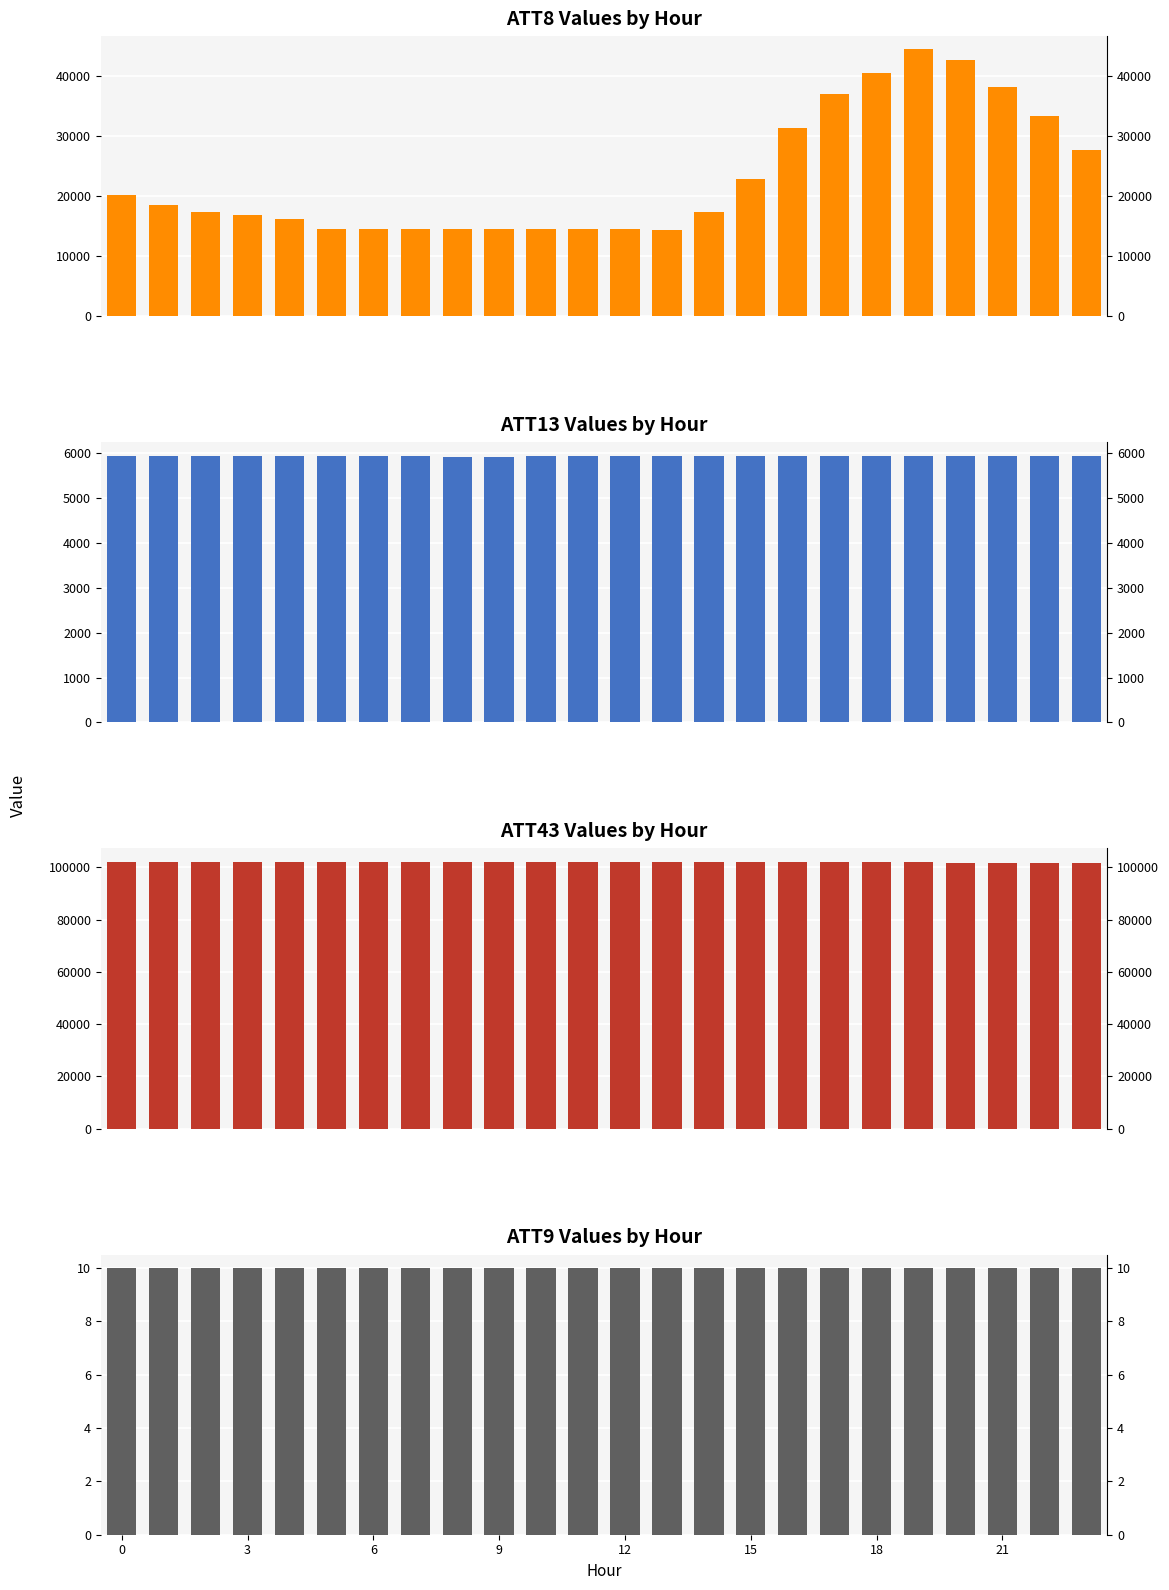

Which series has the widest spread of values?

ATT8